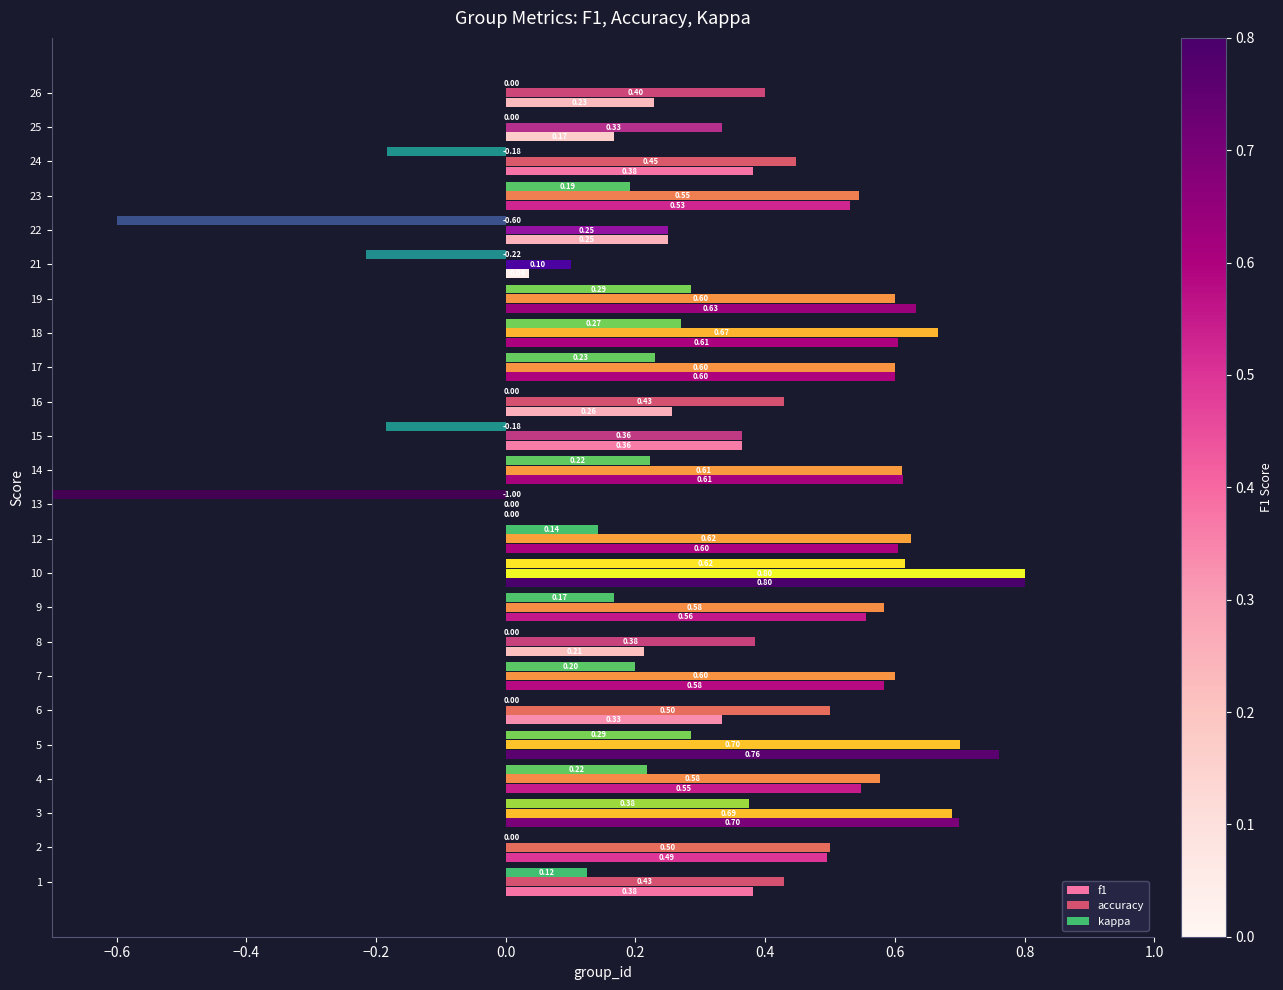

What is the difference between the maximum and second lowest values in the accuracy series?

0.7